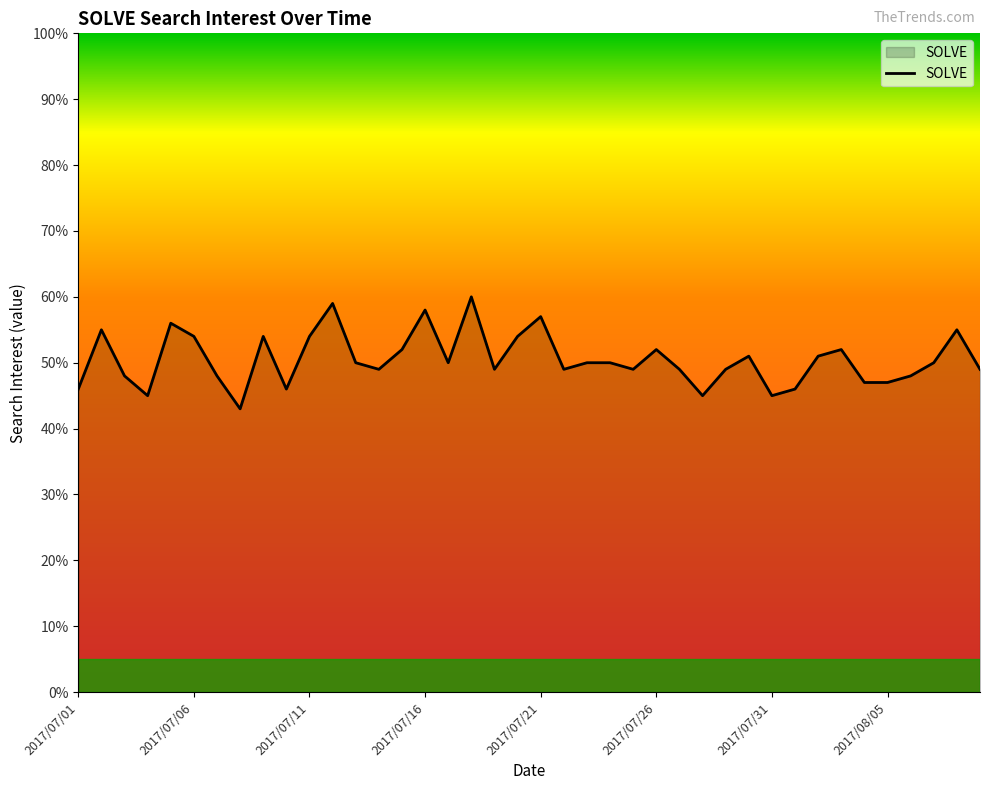

What is the greatest value displayed?

60